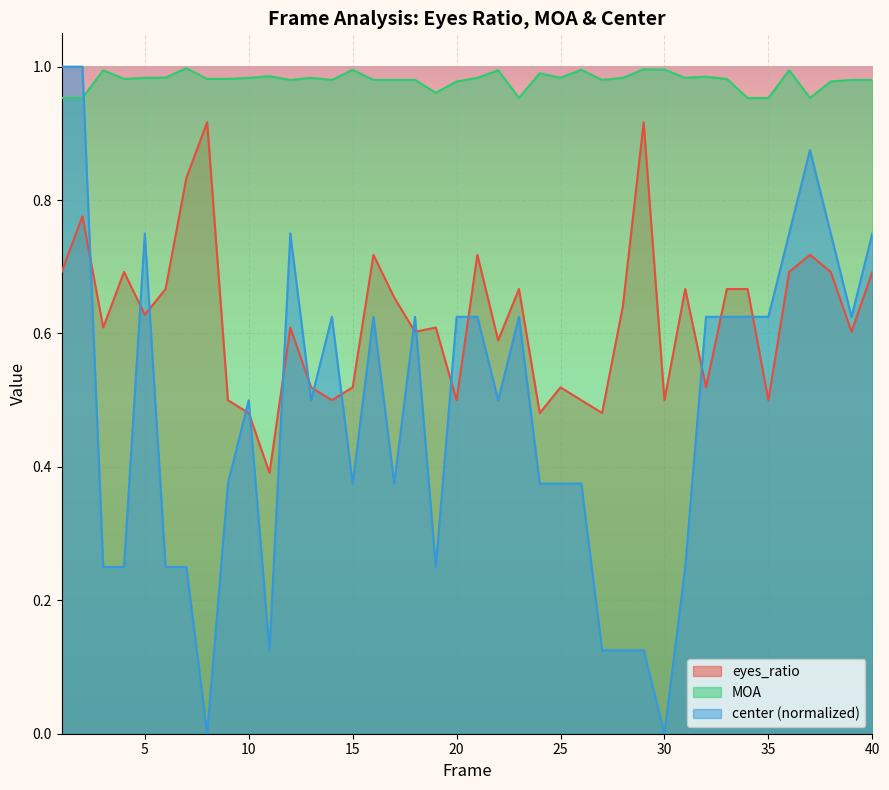

How many lines are shown in the chart?

3